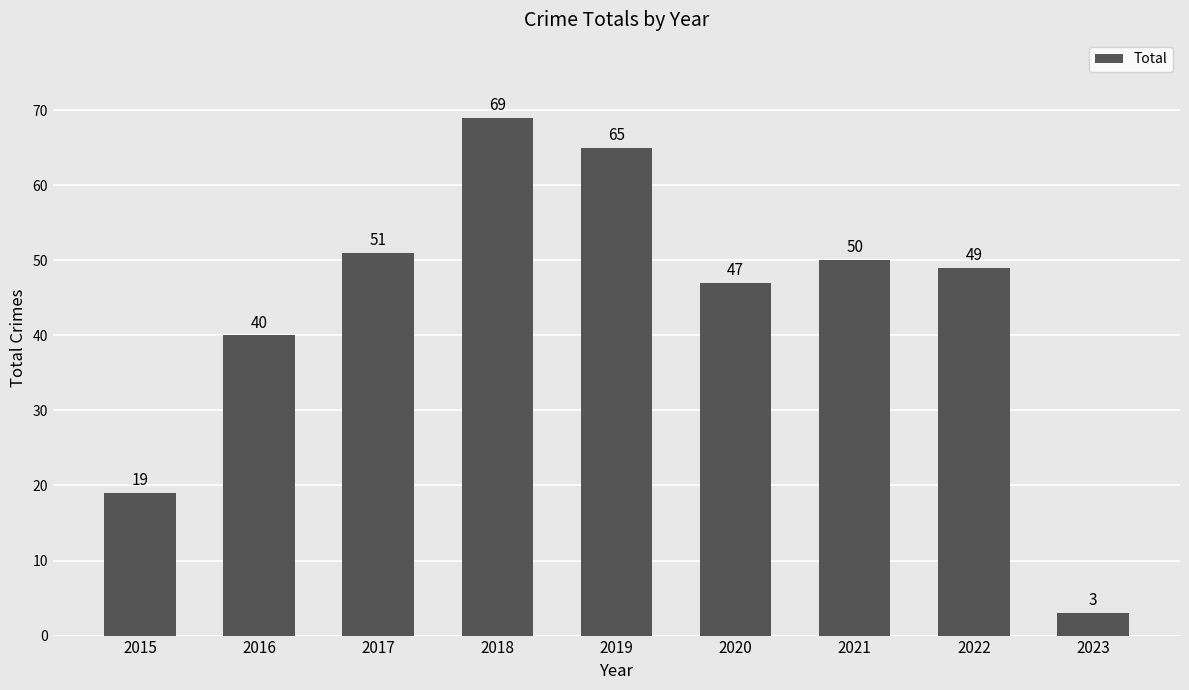

How many series are shown in this chart?

1